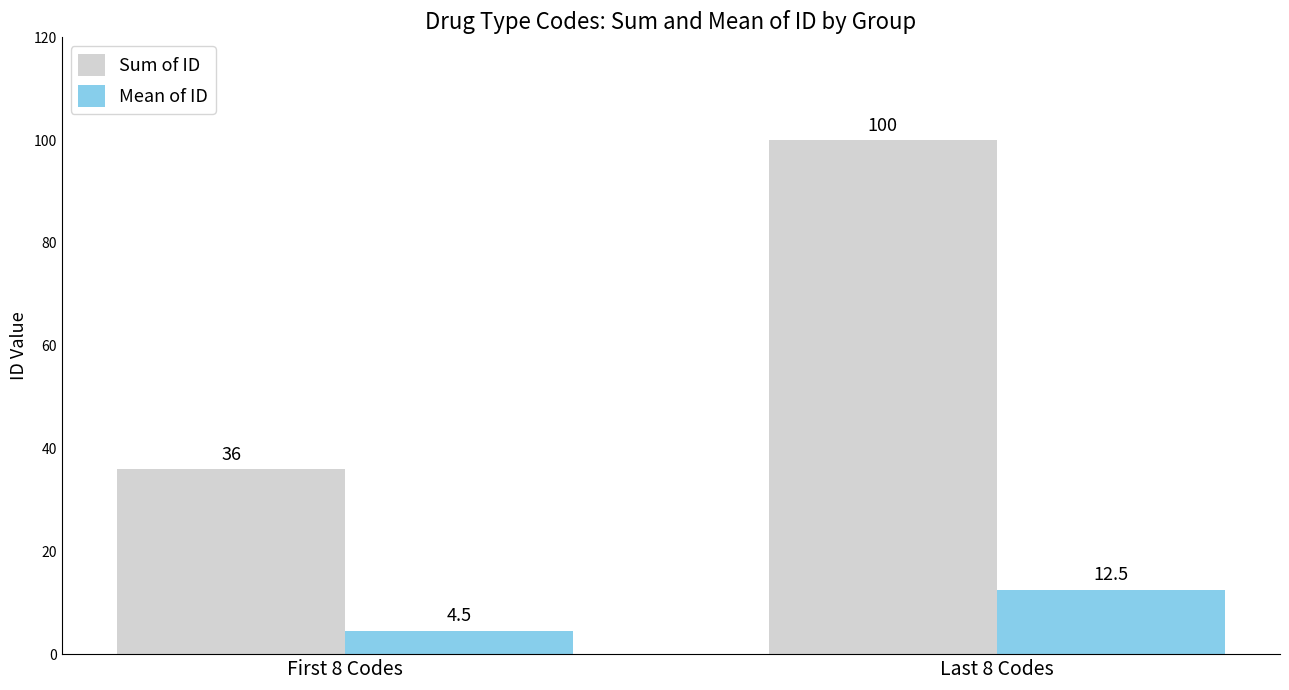

What is the label of the 1st bar from the left?

First 8 Codes